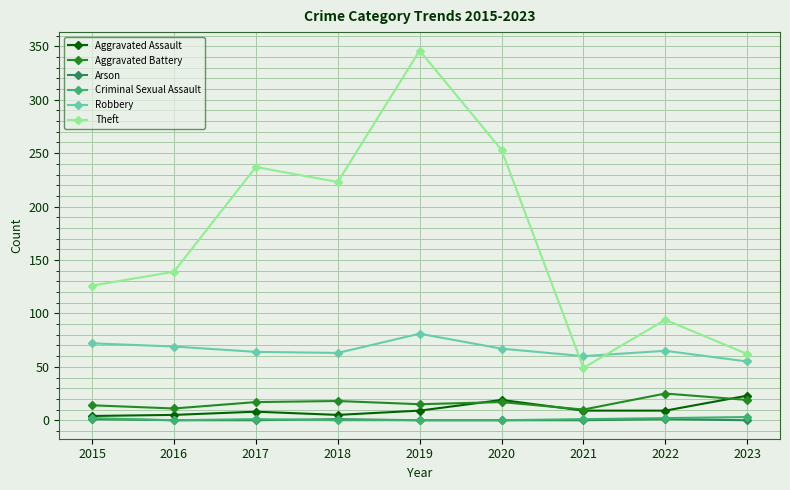

The value of Theft at 2019 is 346. True or false?

True